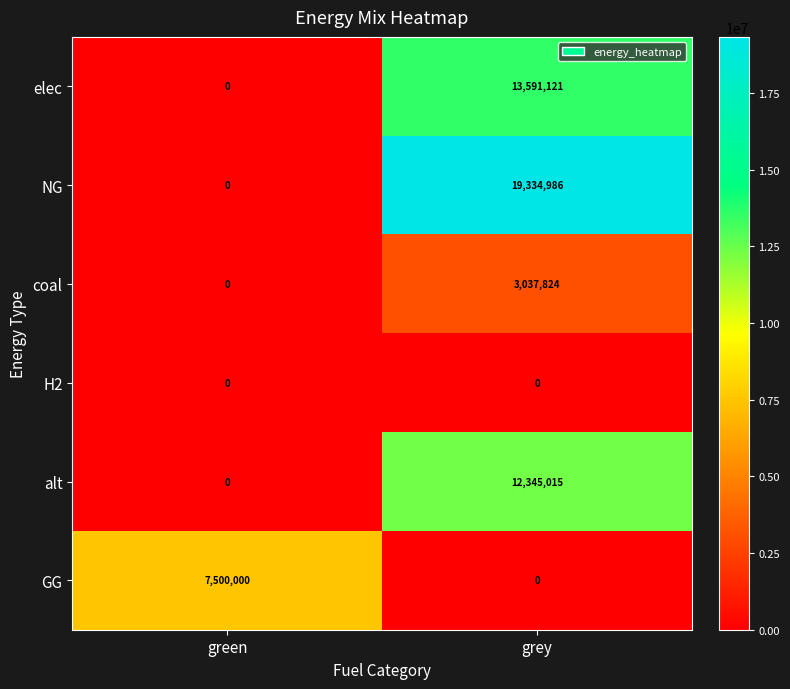

Rank the series by their maximum value, from highest to lowest.

NG, elec, alt, GG, coal, H2